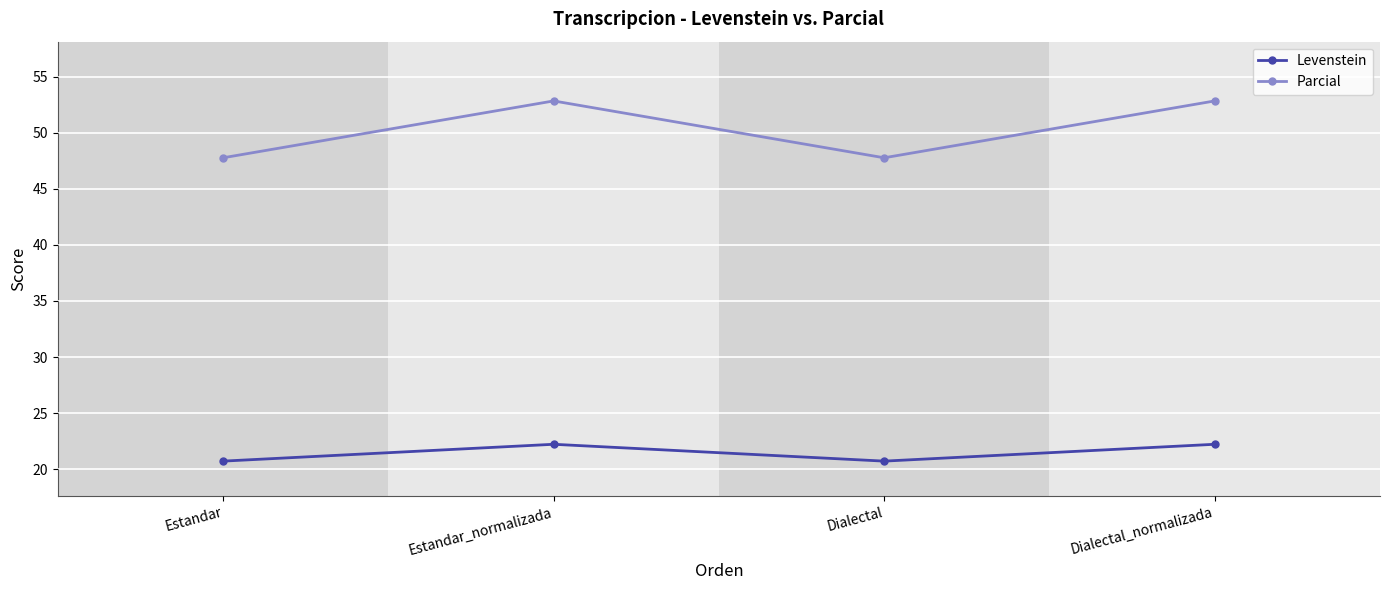

Where does the Parcial series first go above 52?

Estandar_normalizada